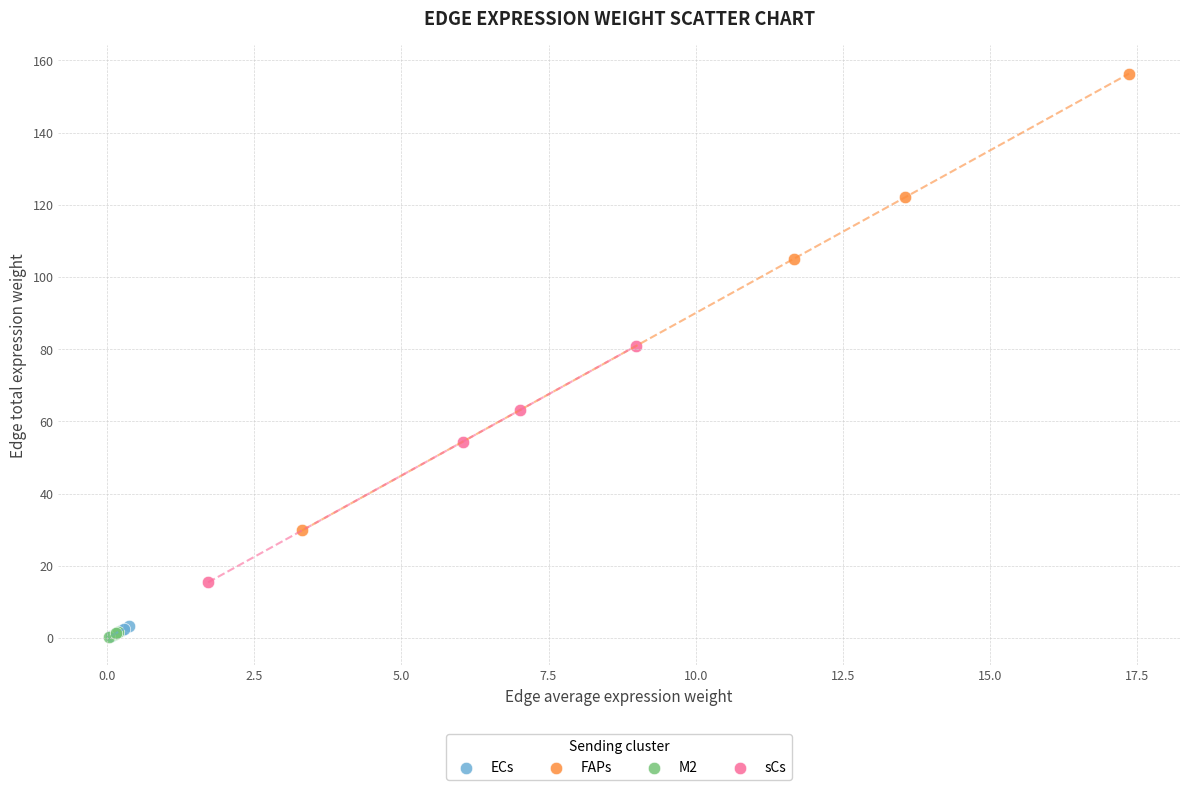

Which series reaches the maximum Y coordinate?

FAPs